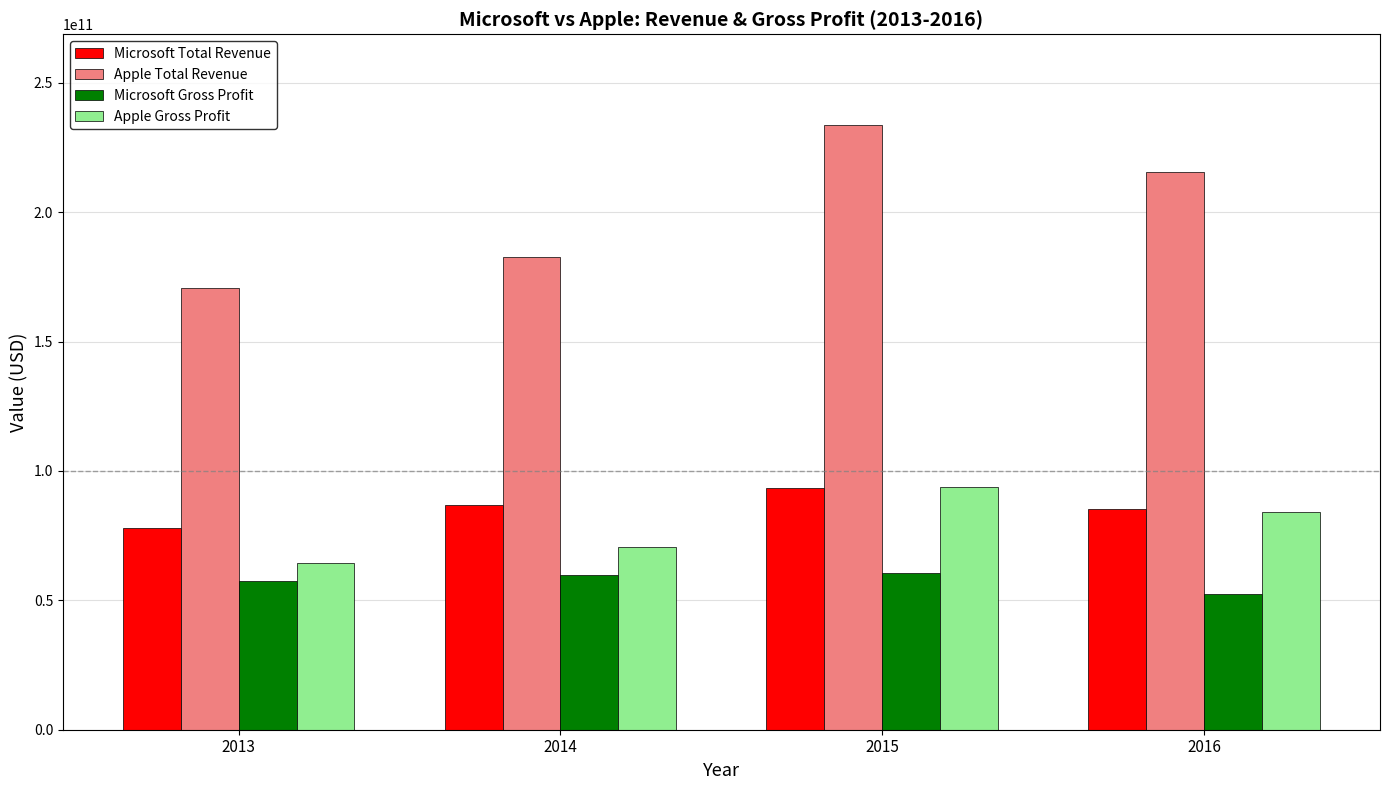

How many bars are there in each group?

4